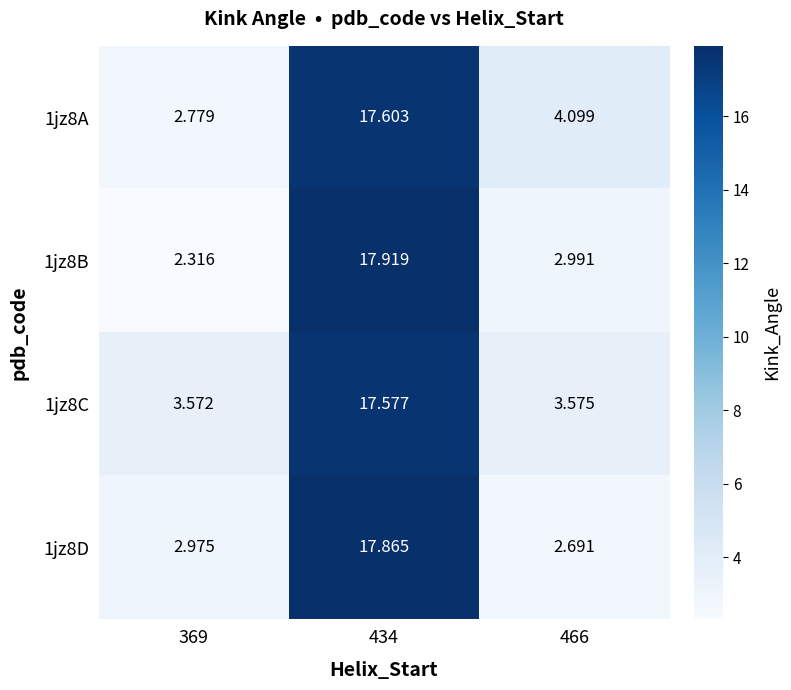

Which series has the widest spread of values?

1jz8B